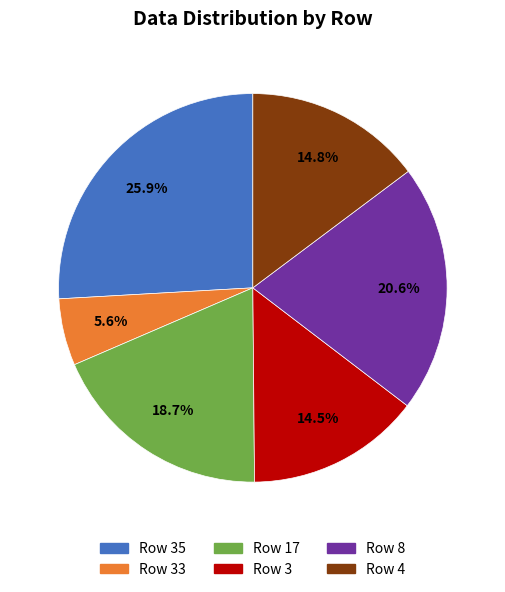

Does any single category account for the majority?

No